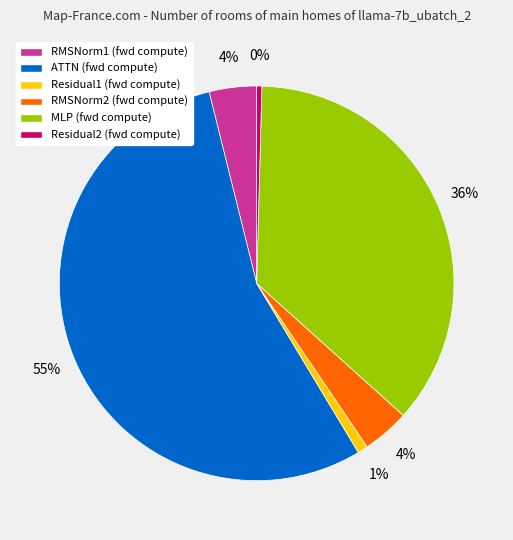

True or false: RMSNorm2 accounts for 14% of the total.

False